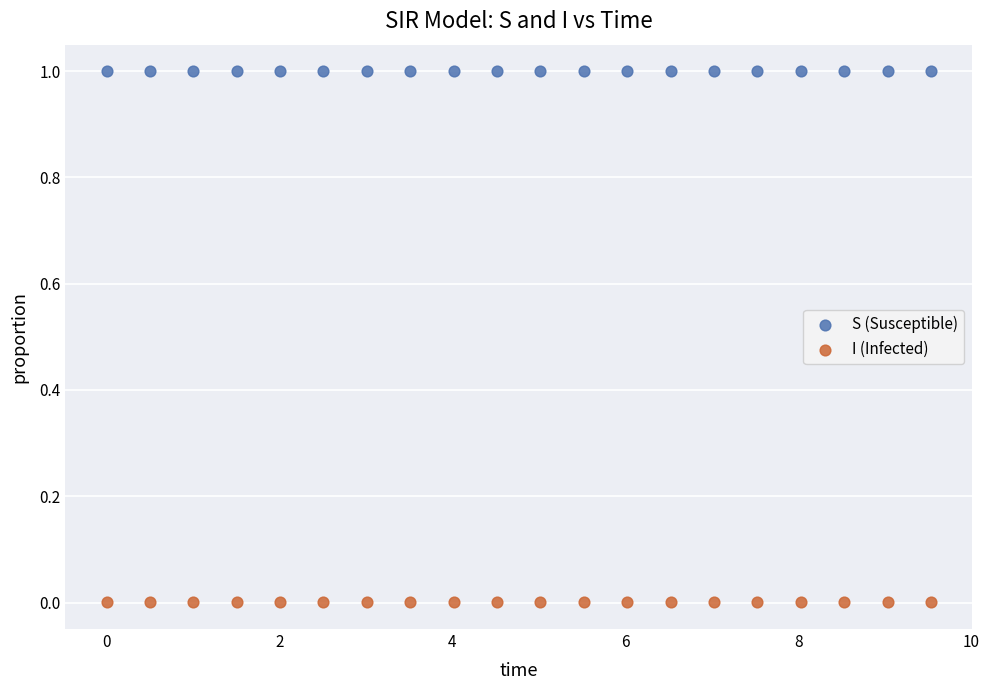

Across all data points, what is the range of Y values (max minus min)?

1.0